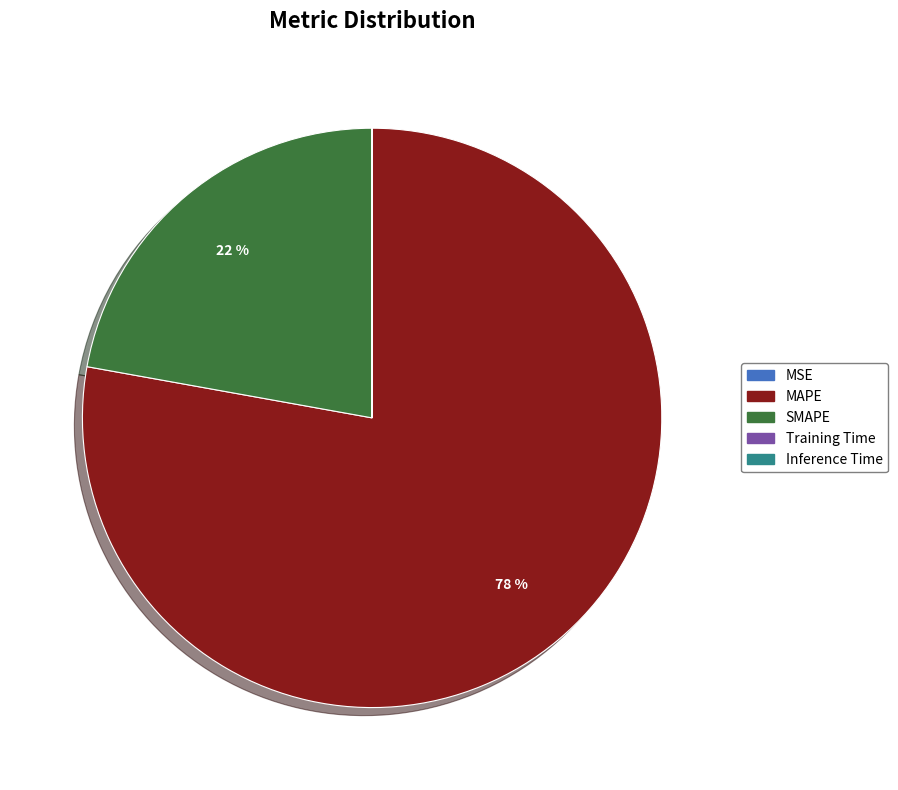

Is it true that MAPE is 65% of the pie?

False